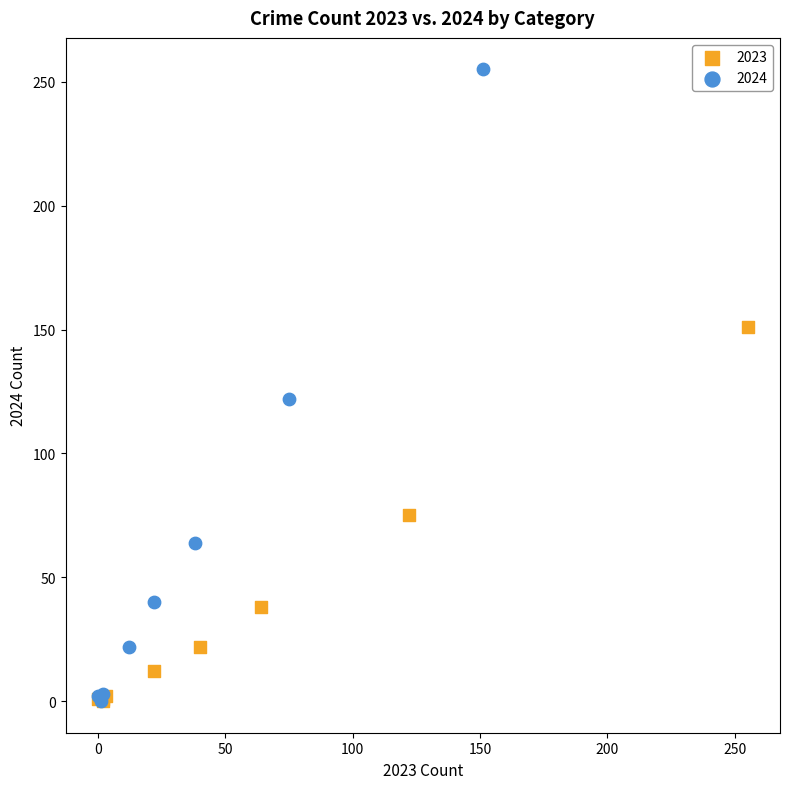

Which series contains the highest Y value?

2024